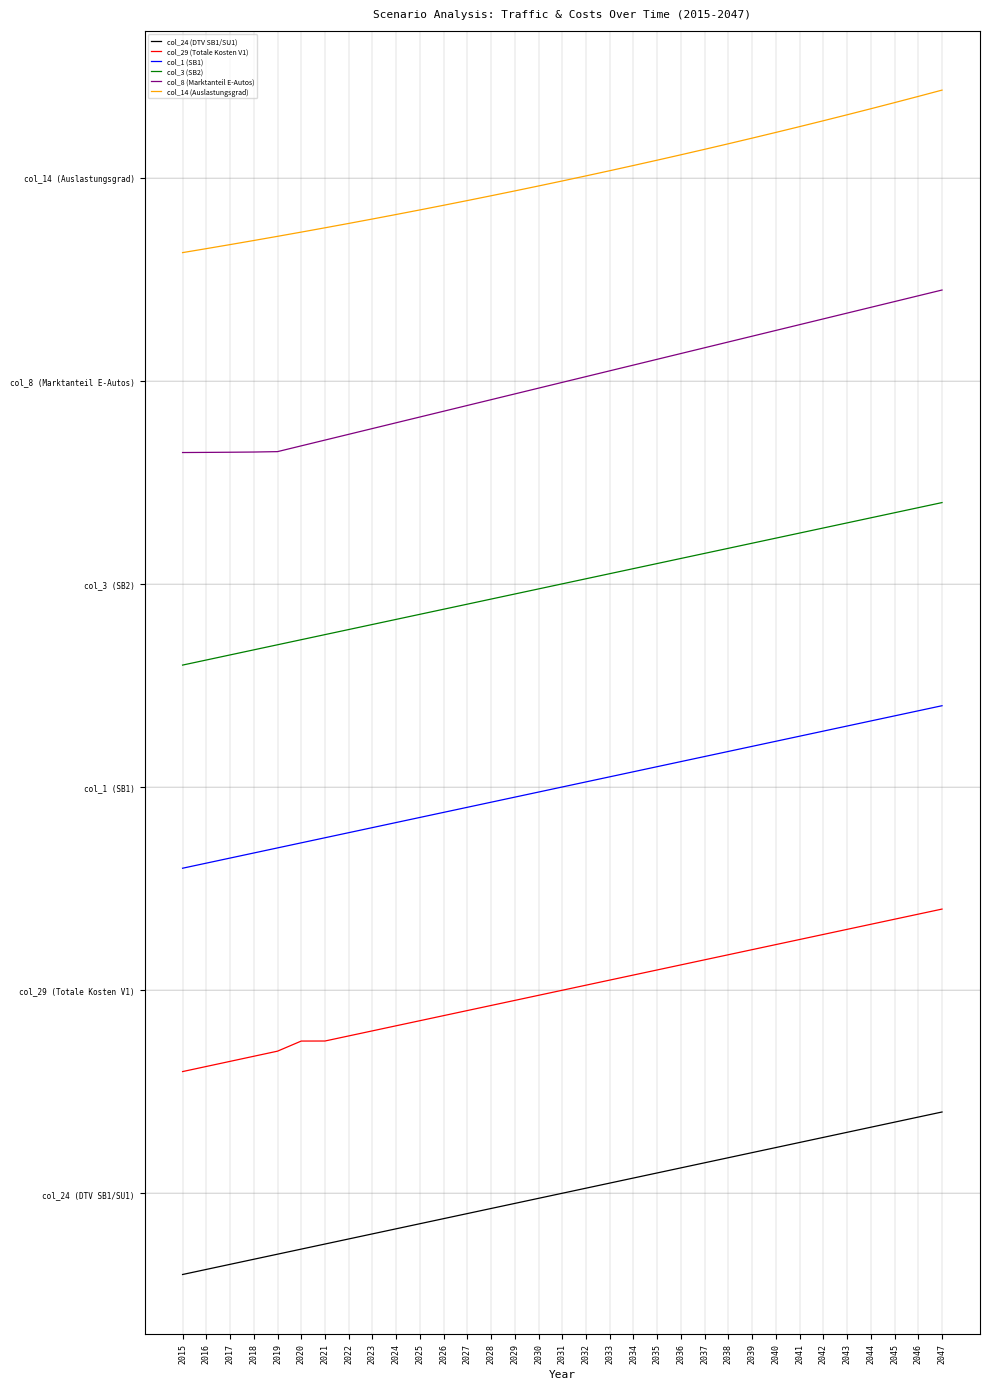

What is the value of the col_1 (SB1) point at the 19th from the left?

5.1